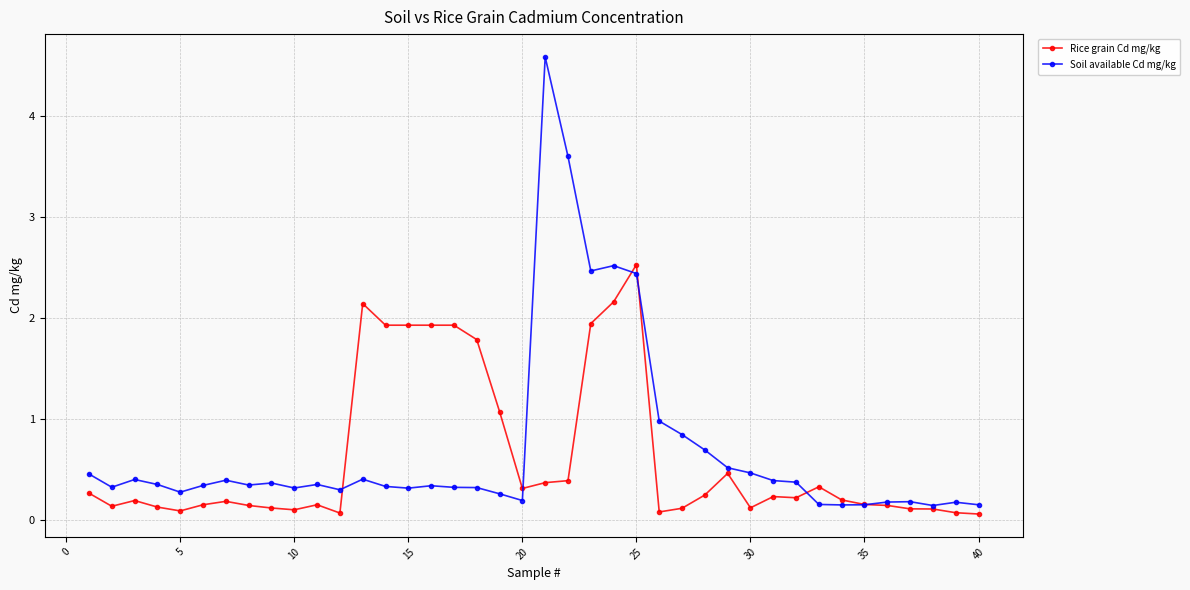

At how many categories does at least one series exceed 0?

40